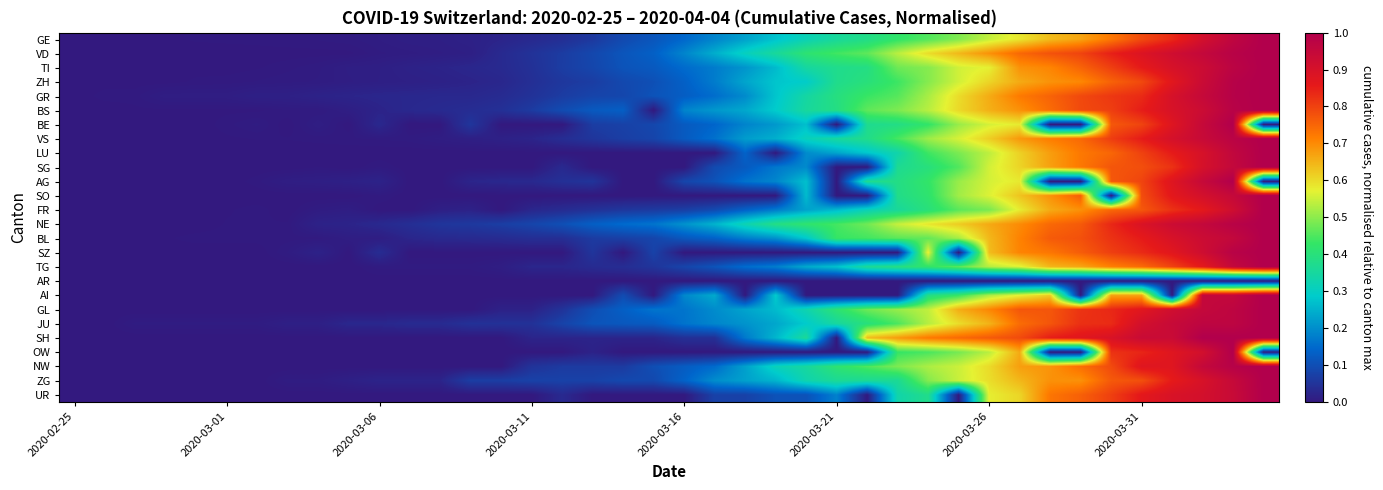

At how many categories does at least one series exceed 0?

39